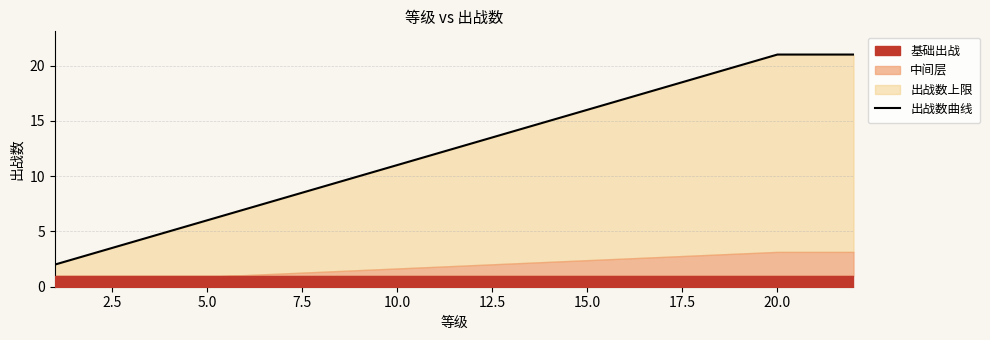

What is the label of the 3rd point from the left?

5.0